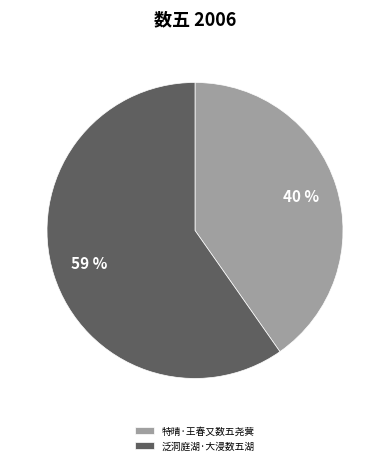

Which slice is the smallest?

特晴·王春又数五尧蓂